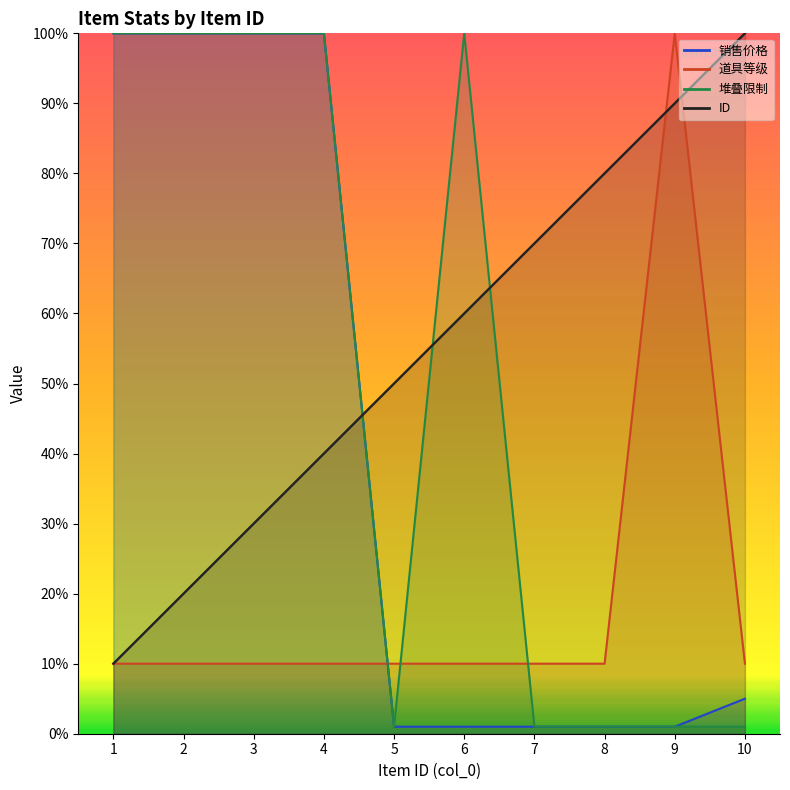

Reading right to left, list all the values displayed in this chart.

ID: 10=100.0	9=90.0	8=80.0	7=70.0	6=60.0	5=50.0	4=40.0	3=30.0	2=20.0	1=10.0
销售价格: 10=5.0	9=1.0	8=1.0	7=1.0	6=1.0	5=1.0	4=100.0	3=100.0	2=100.0	1=100.0
道具等级: 10=10.0	9=100.0	8=10.0	7=10.0	6=10.0	5=10.0	4=10.0	3=10.0	2=10.0	1=10.0
堆叠限制: 10=1.0	9=1.0	8=1.0	7=1.0	6=100.0	5=1.0	4=100.0	3=100.0	2=100.0	1=100.0